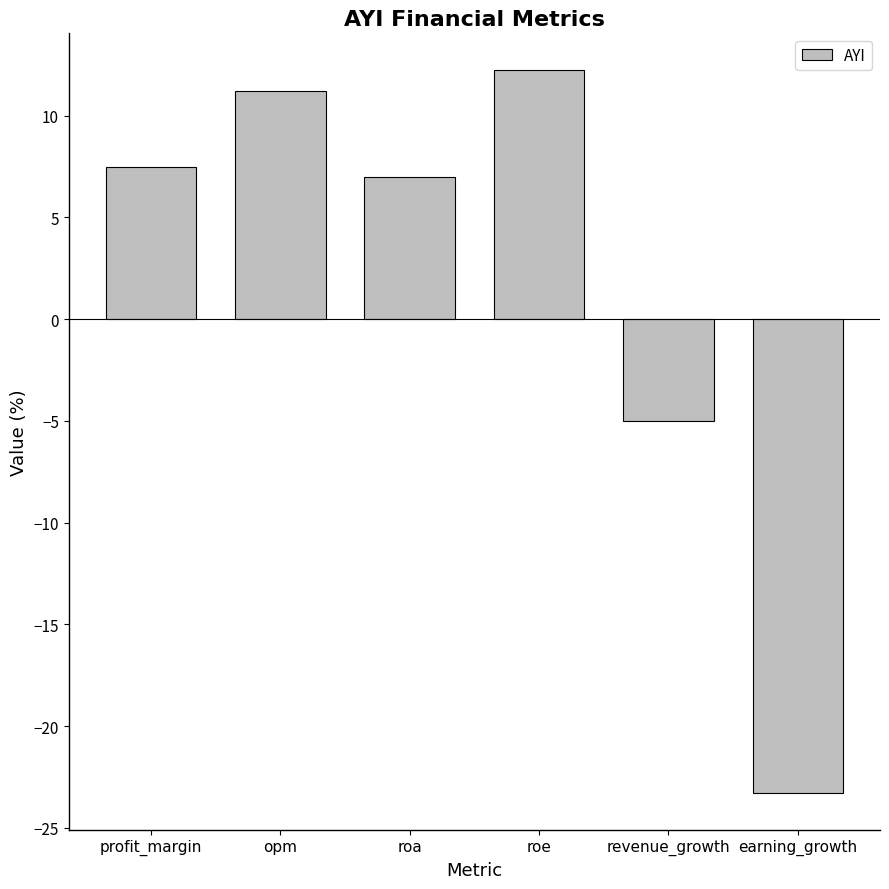

Reading left to right, transcribe all the data shown in this chart.

profit_margin=7.5	opm=11.2	roa=7.0	roe=12.3	revenue_growth=-5.0	earning_growth=-23.3